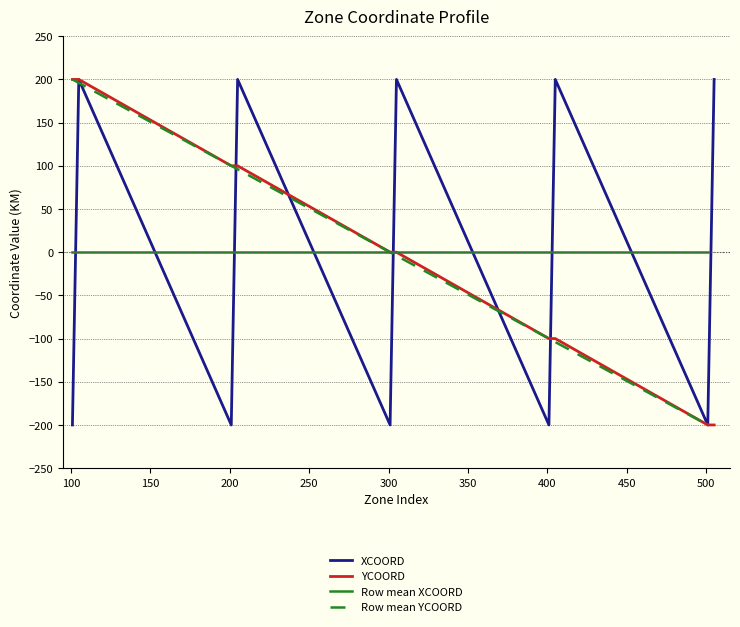

Which series has the widest spread of values?

XCOORD